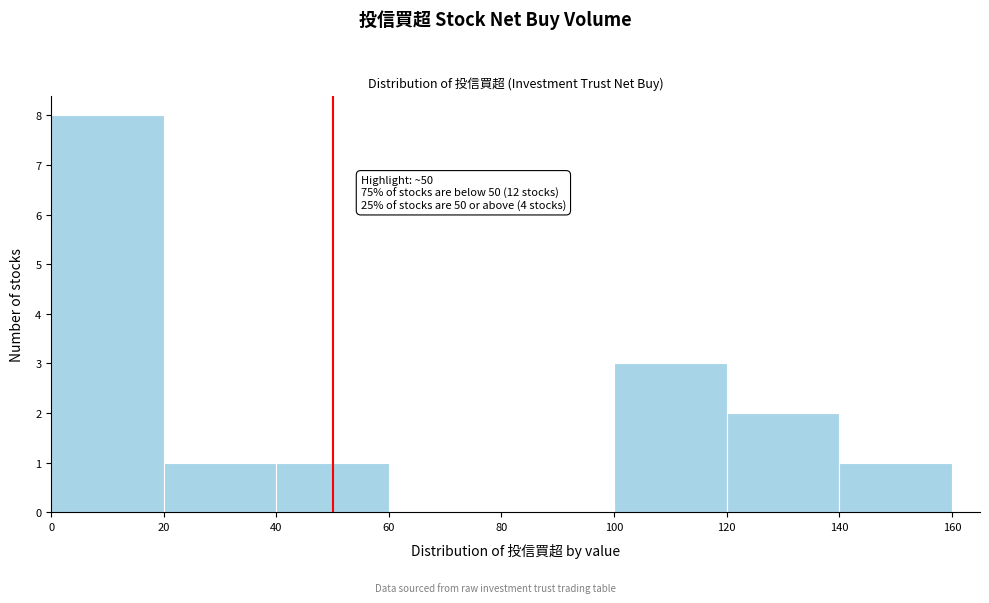

Over which range of the x-axis is the bar tallest?

0 to 20